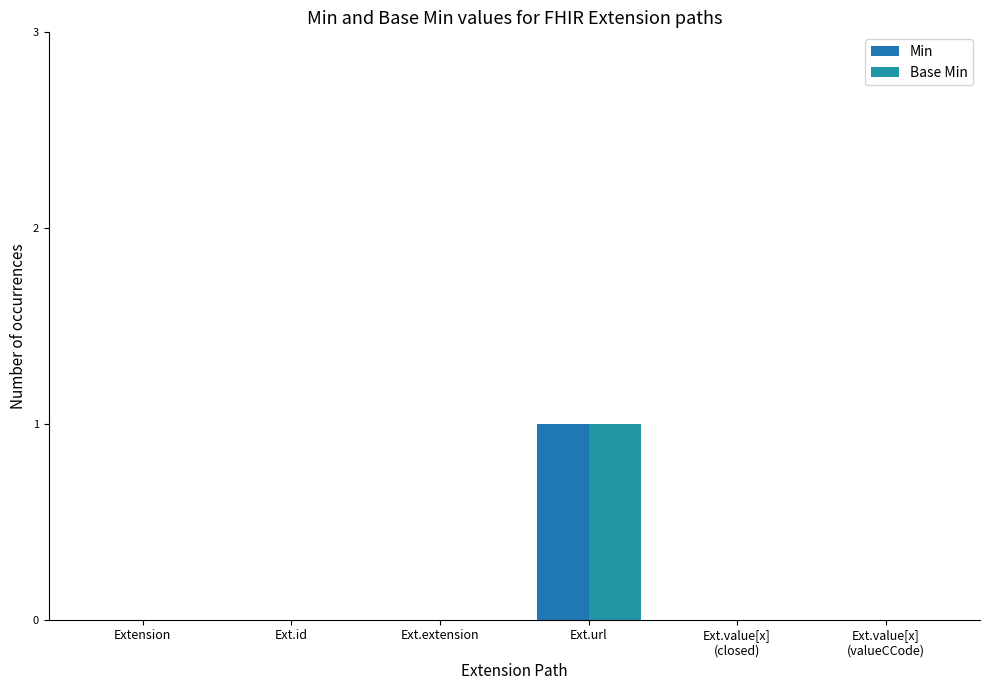

Are the bars horizontal?

No